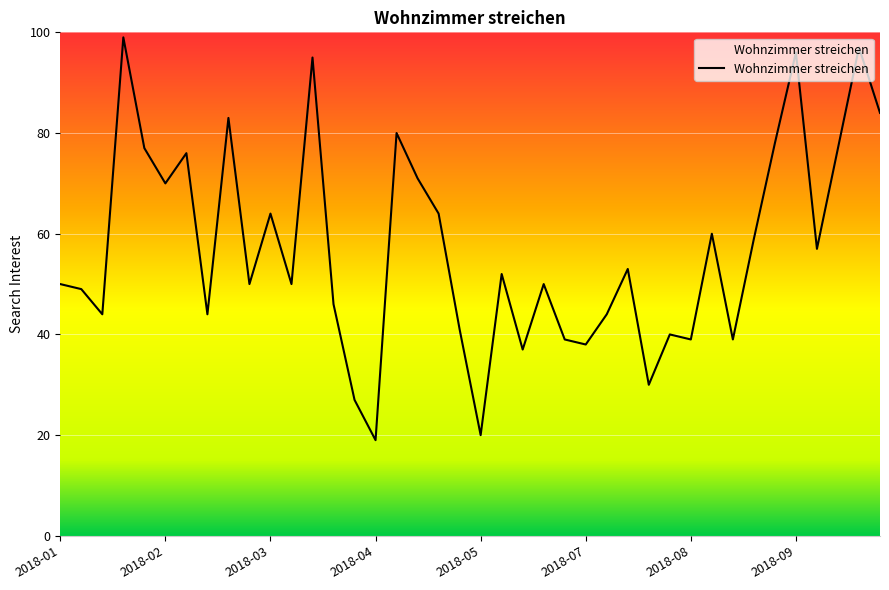

What is the maximum value shown in the chart?

99